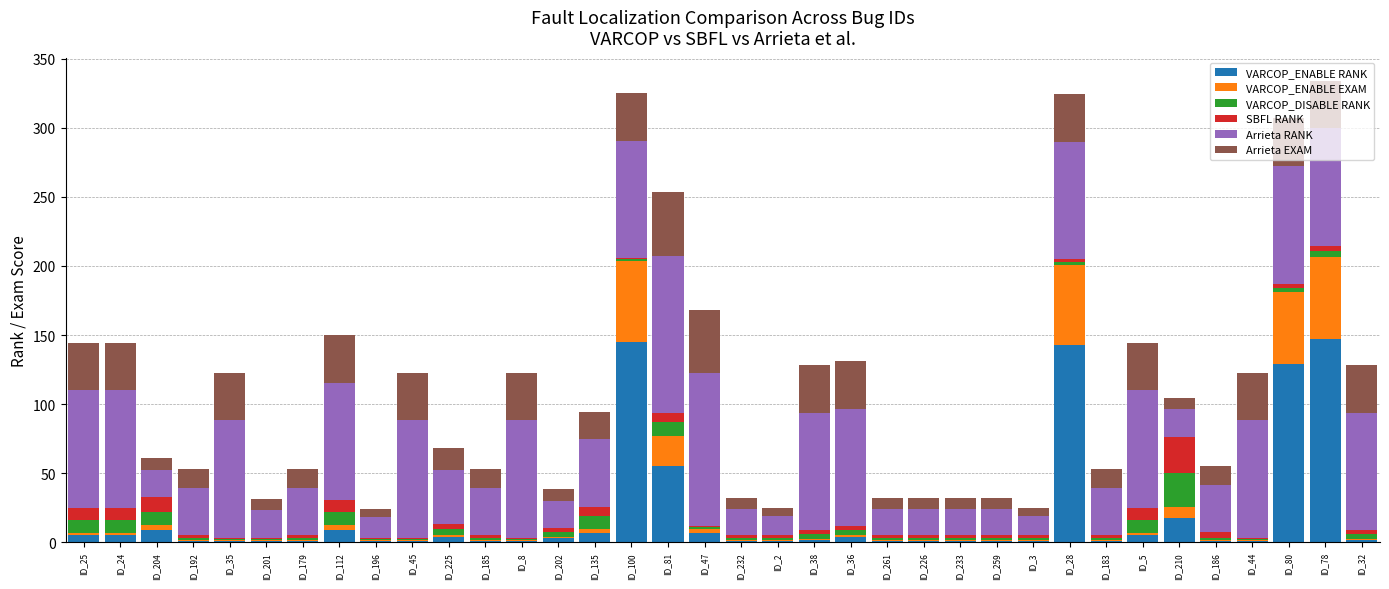

Where is VARCOP_ENABLE RANK nearest to the value 74?

ID_81